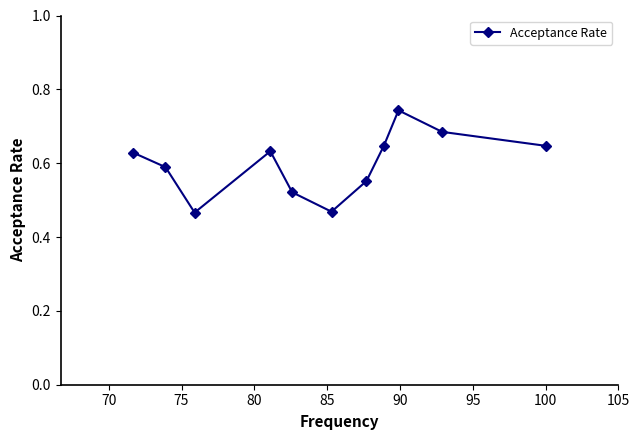

What is the sum of all values?

6.6